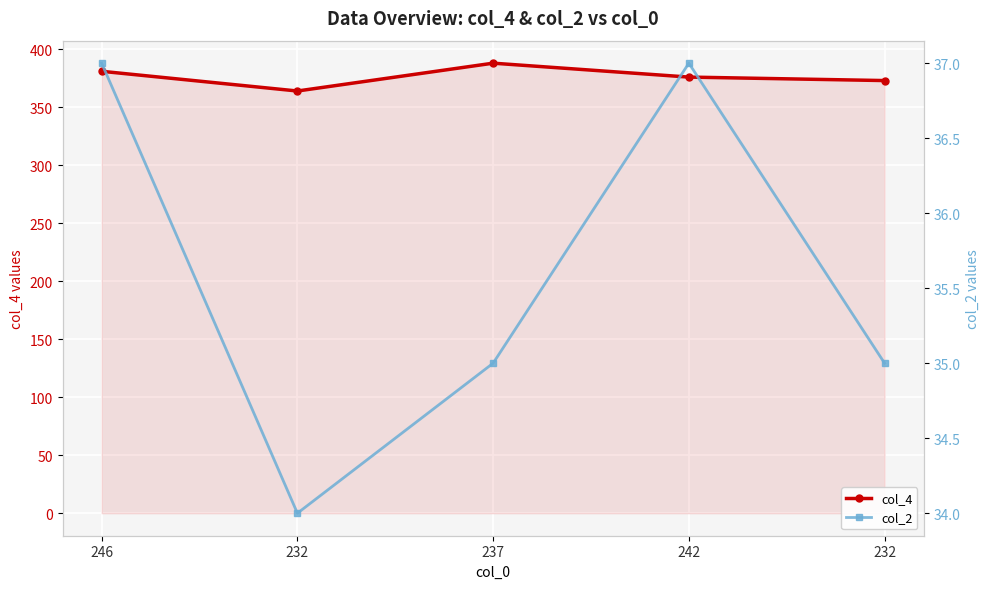

What is the sum of the col_2 values at 237 and 232?

69